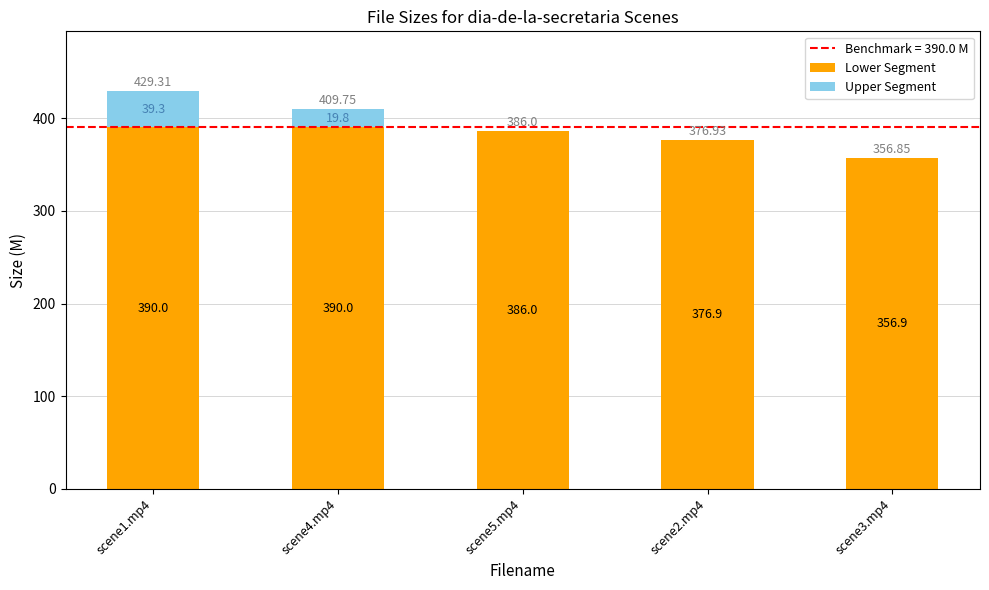

At which category is the sum across all series the highest?

scene1.mp4